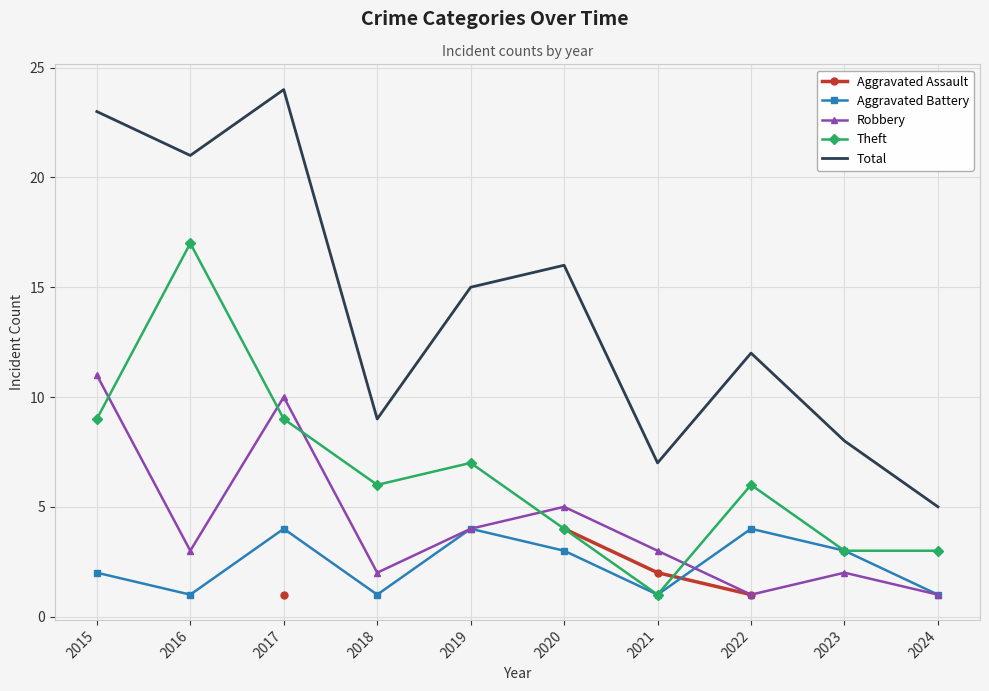

What is the maximum value for Theft?

17